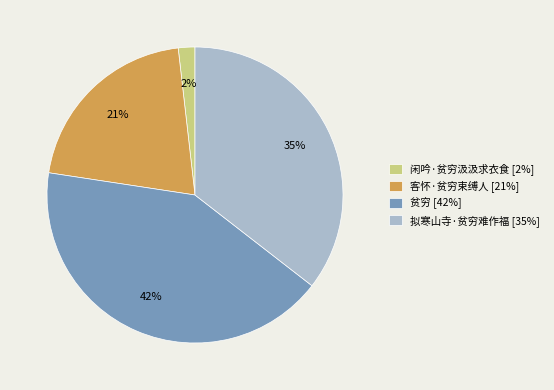

Do 闲吟·贫穷汲汲求衣食 [2%] and 贫穷 [42%] together represent more than half of the pie?

No